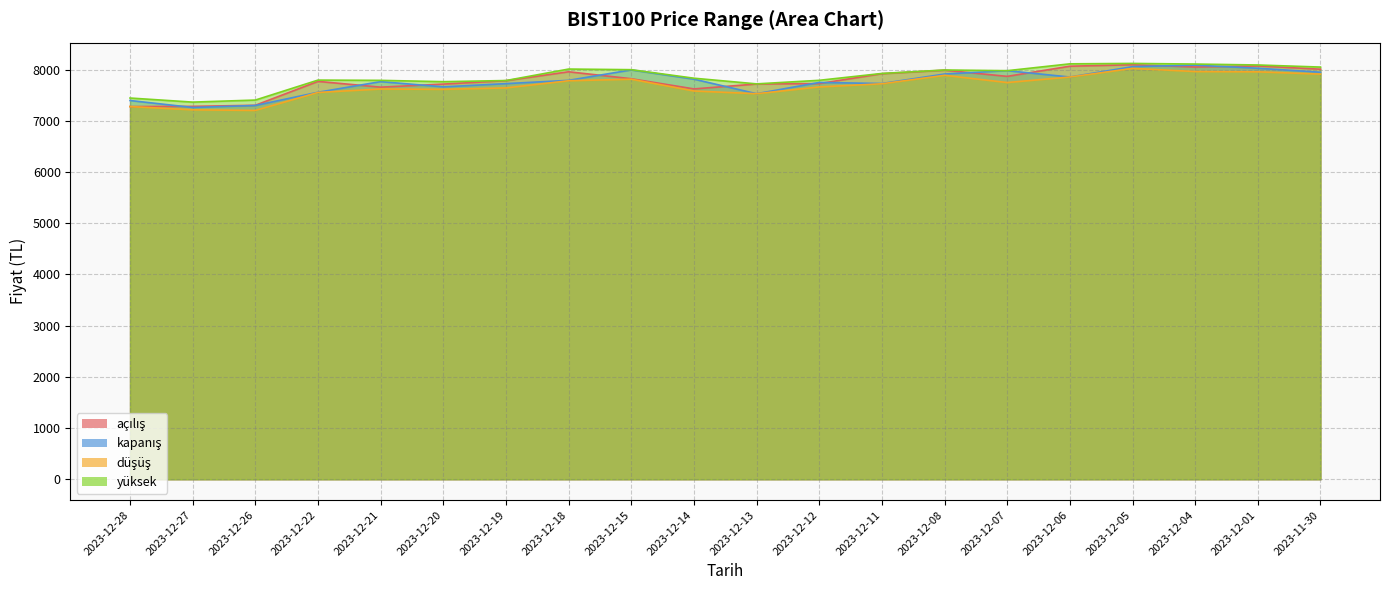

Reading left to right, list all the values displayed in this chart.

açılış: 2023-12-28=7278.1	2023-12-27=7282.2	2023-12-26=7303.3	2023-12-22=7769.8	2023-12-21=7657.0	2023-12-20=7717.2	2023-12-19=7783.9	2023-12-18=7957.5	2023-12-15=7822.0	2023-12-14=7622.7	2023-12-13=7719.0	2023-12-12=7727.4	2023-12-11=7920.3	2023-12-08=7988.6	2023-12-07=7867.7	2023-12-06=8066.5	2023-12-05=8094.7	2023-12-04=8050.8	2023-12-01=8071.5	2023-11-30=8007.8
kapanış: 2023-12-28=7396.3	2023-12-27=7260.4	2023-12-26=7299.3	2023-12-22=7557.6	2023-12-21=7765.0	2023-12-20=7662.9	2023-12-19=7725.9	2023-12-18=7790.4	2023-12-15=7993.9	2023-12-14=7813.4	2023-12-13=7529.3	2023-12-12=7748.9	2023-12-11=7728.4	2023-12-08=7913.8	2023-12-07=7978.8	2023-12-06=7855.1	2023-12-05=8057.4	2023-12-04=8087.2	2023-12-01=8026.3	2023-11-30=7948.6
düşüş: 2023-12-28=7278.1	2023-12-27=7215.0	2023-12-26=7202.9	2023-12-22=7553.9	2023-12-21=7621.3	2023-12-20=7614.7	2023-12-19=7642.7	2023-12-18=7782.3	2023-12-15=7812.5	2023-12-14=7582.3	2023-12-13=7529.3	2023-12-12=7661.6	2023-12-11=7723.2	2023-12-08=7888.5	2023-12-07=7747.5	2023-12-06=7855.1	2023-12-05=8023.4	2023-12-04=7962.3	2023-12-01=7956.6	2023-11-30=7912.0
yüksek: 2023-12-28=7444.9	2023-12-27=7365.1	2023-12-26=7405.1	2023-12-22=7795.0	2023-12-21=7789.9	2023-12-20=7764.2	2023-12-19=7786.4	2023-12-18=8010.5	2023-12-15=7998.4	2023-12-14=7831.9	2023-12-13=7721.2	2023-12-12=7790.8	2023-12-11=7924.7	2023-12-08=7992.3	2023-12-07=7978.8	2023-12-06=8112.4	2023-12-05=8120.5	2023-12-04=8108.2	2023-12-01=8090.2	2023-11-30=8049.3